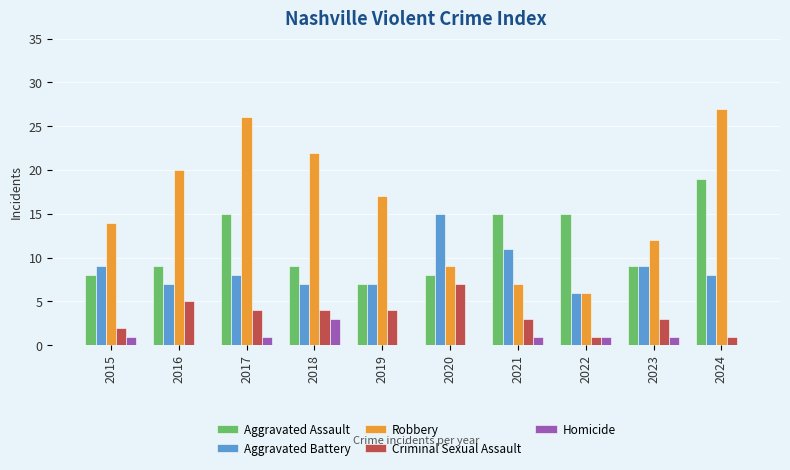

What is the sum of the Robbery values at 2024 and 2019?

44